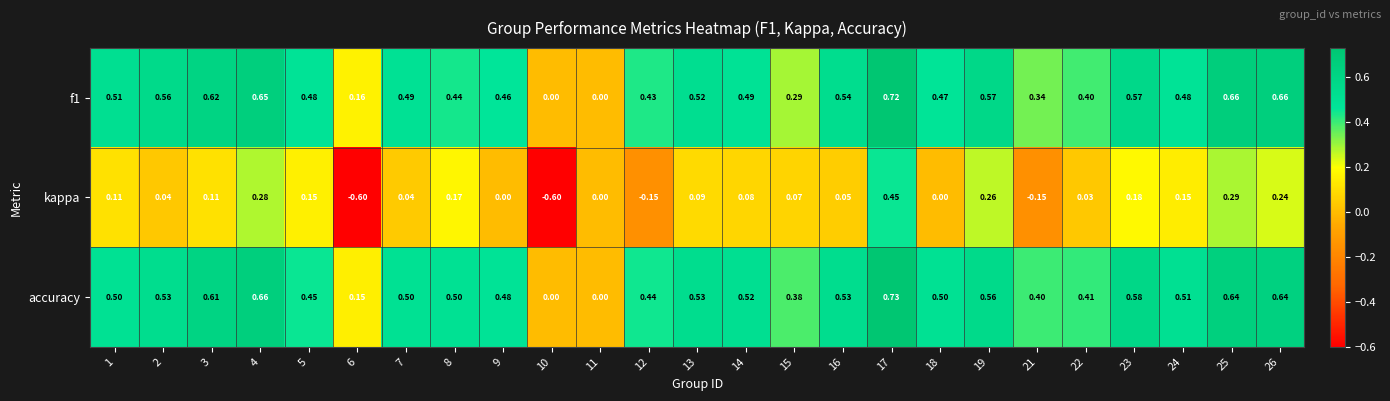

Is the value of f1 at 9 greater than the value of accuracy at 17?

No